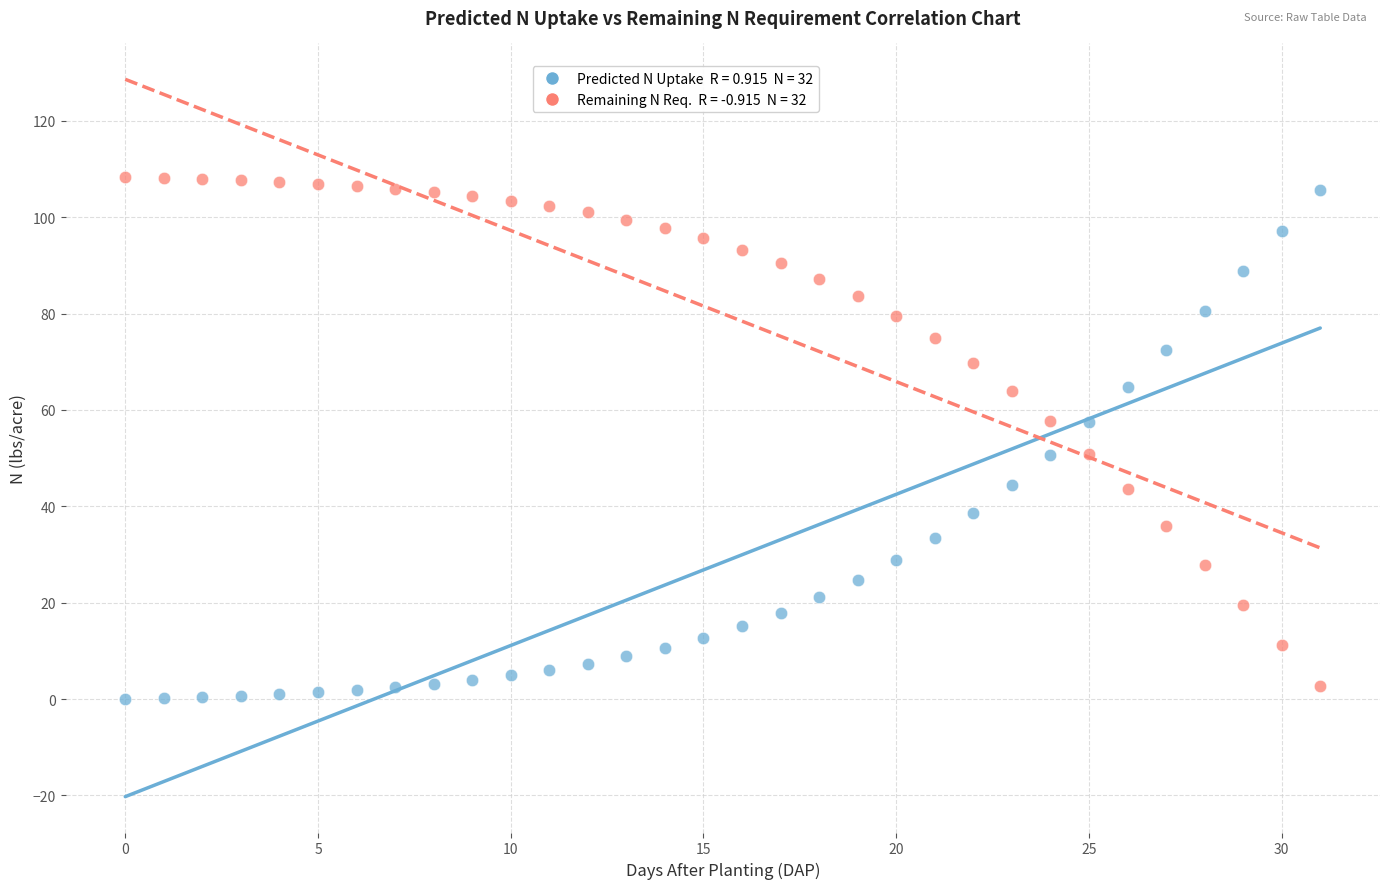

Across all data points, what is the range of Y values (max minus min)?

108.4